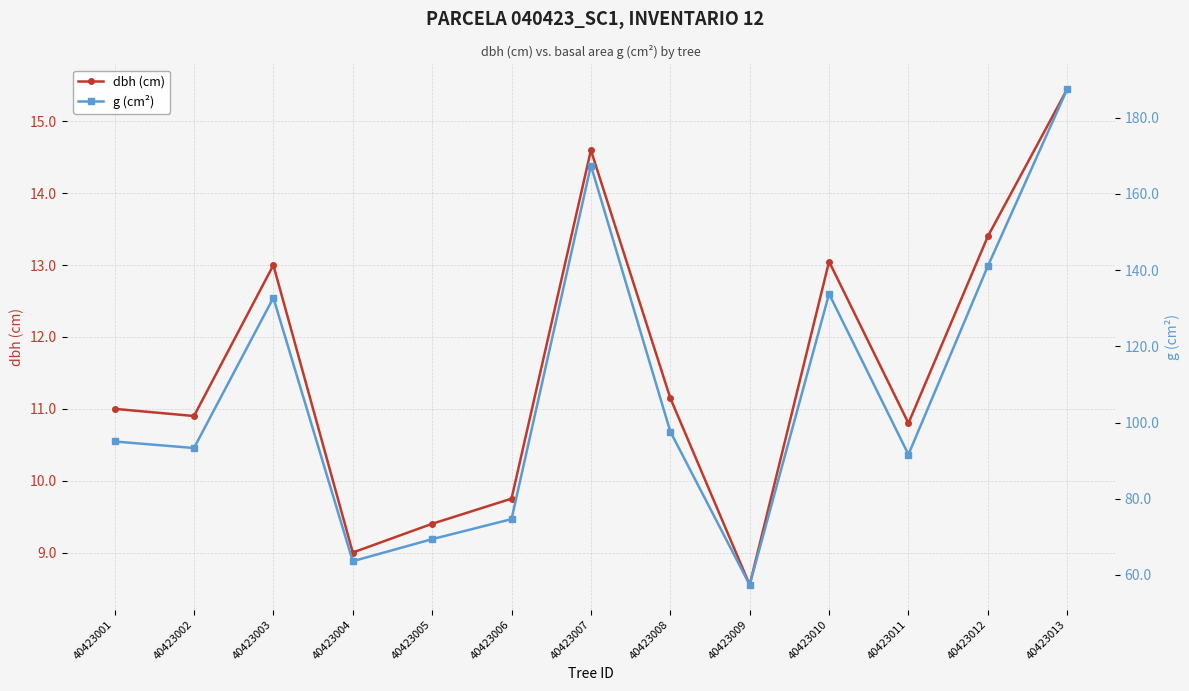

True or false: g (cm²) has a value of 80.8 at 40423003.

False